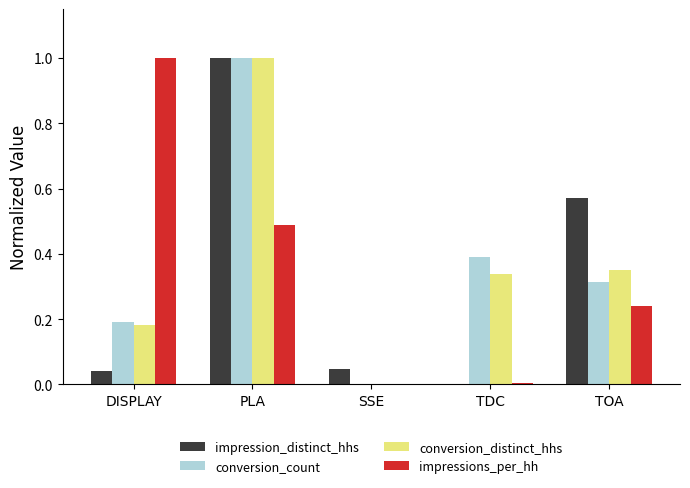

What is the sum of all conversion_count values?

1.9